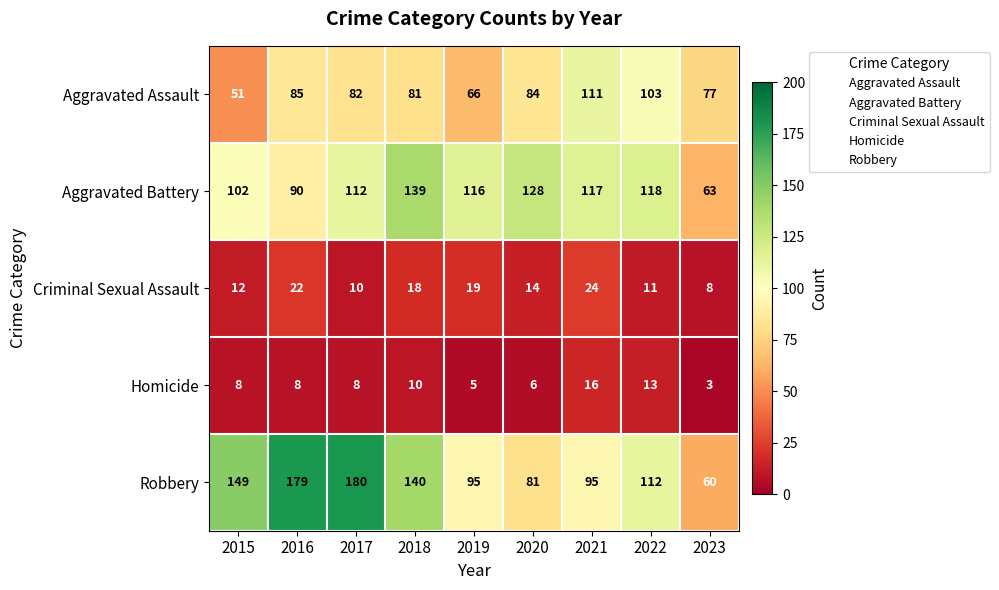

Rank the series by their maximum value, from lowest to highest.

Homicide, Criminal Sexual Assault, Aggravated Assault, Aggravated Battery, Robbery